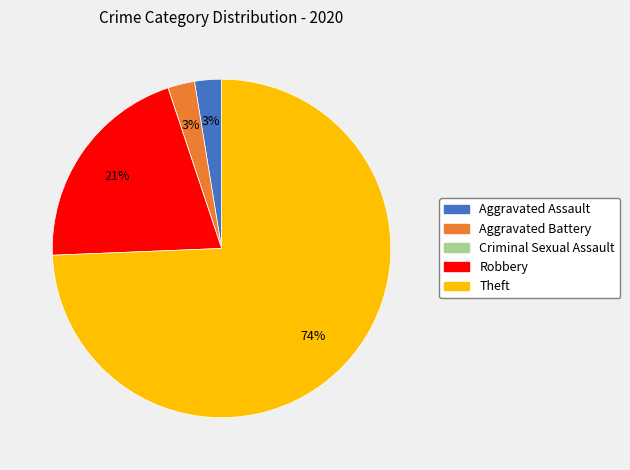

True or false: Robbery accounts for 21% of the total.

True